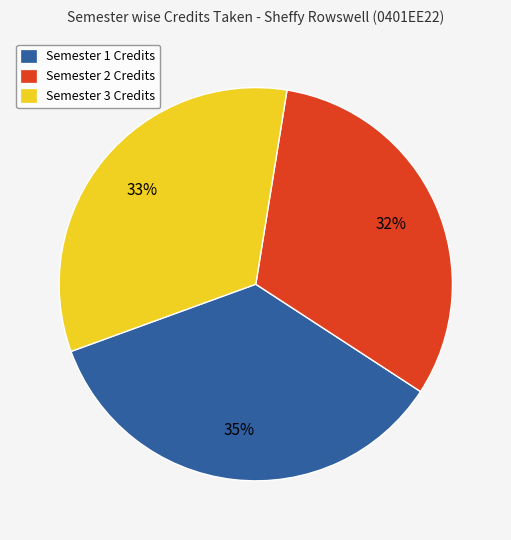

Which category has the smallest portion of the pie?

Semester 2 Credits